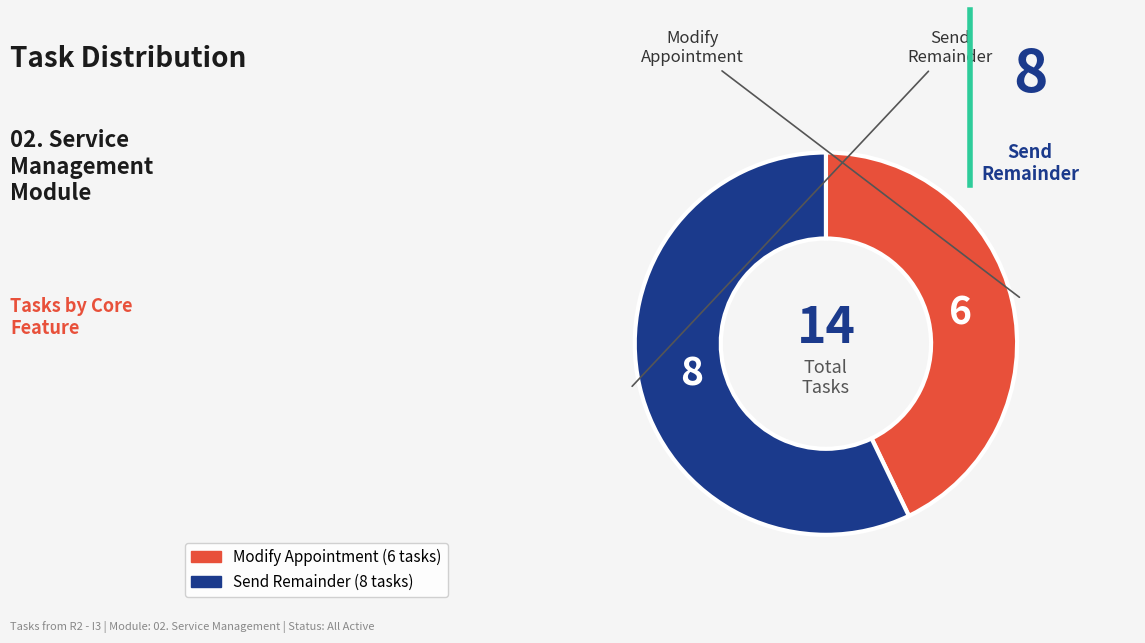

Which has a higher value, Send Remainder or Modify Appointment?

Send Remainder